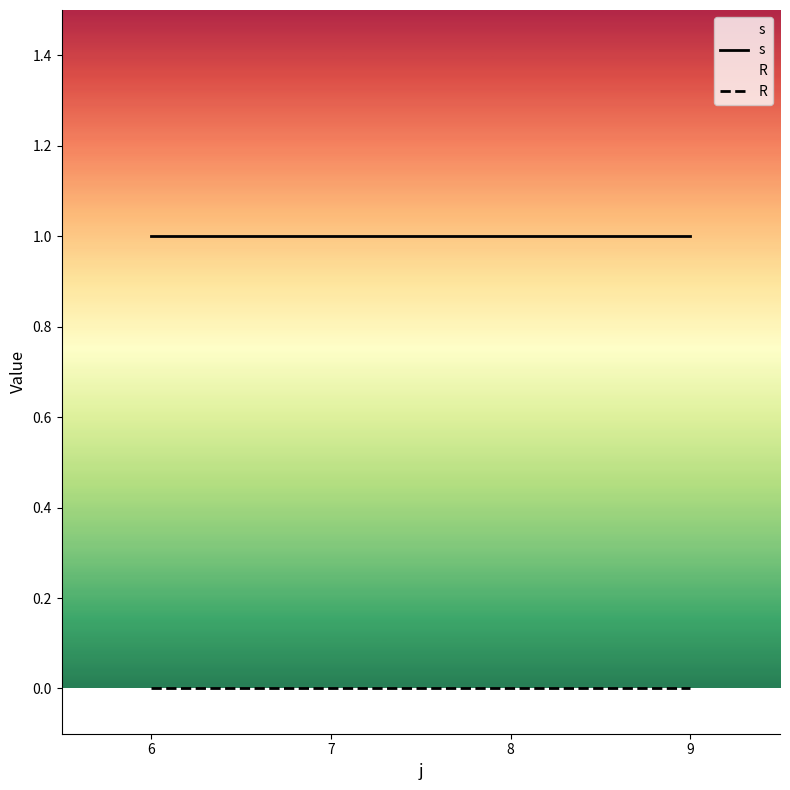

Is the value of R at 9 greater than the value of s at 8?

No